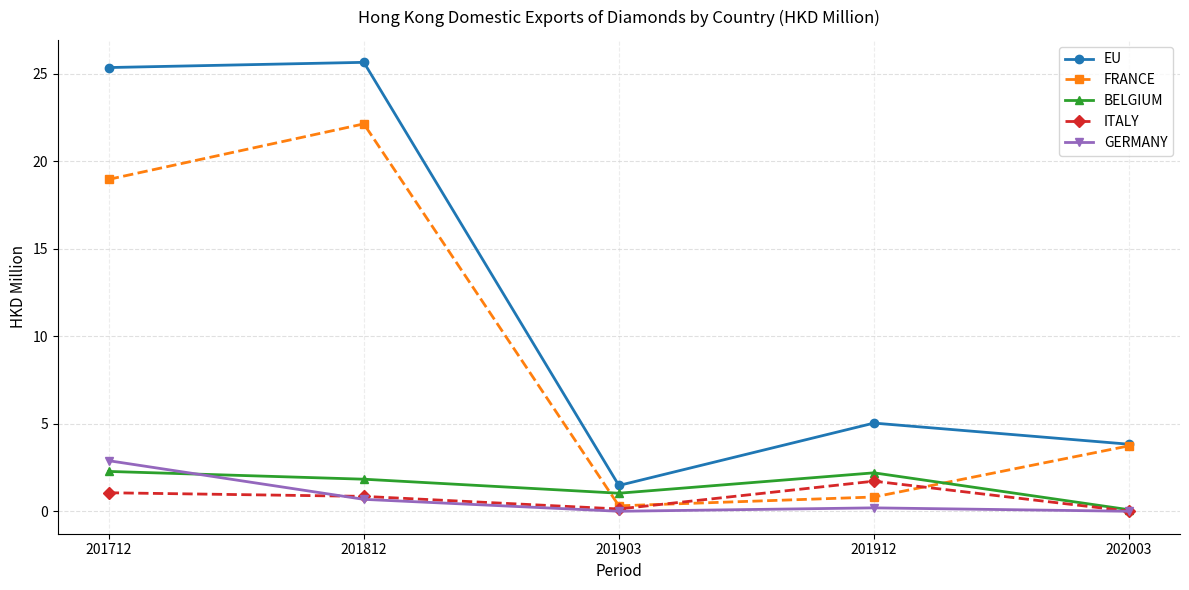

What are all the series names shown in the legend?

EU, FRANCE, BELGIUM, ITALY, GERMANY